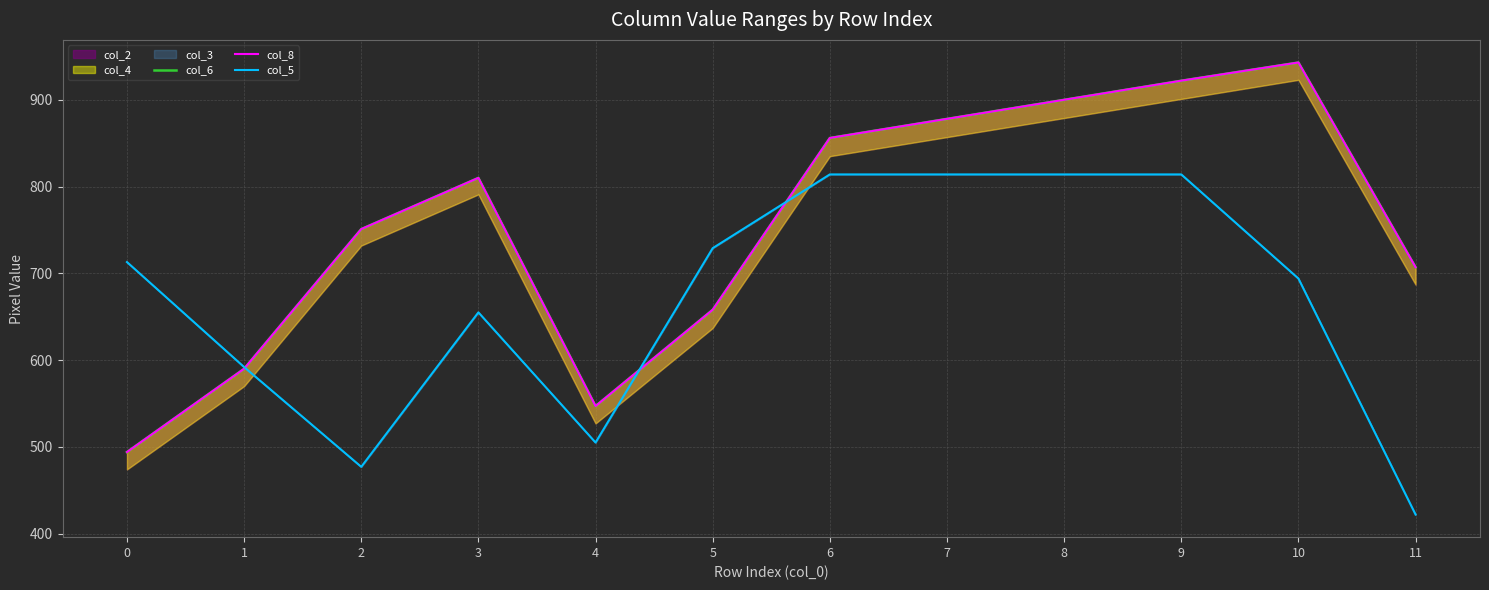

The col_5 series shows 713 at 0. True or false?

True